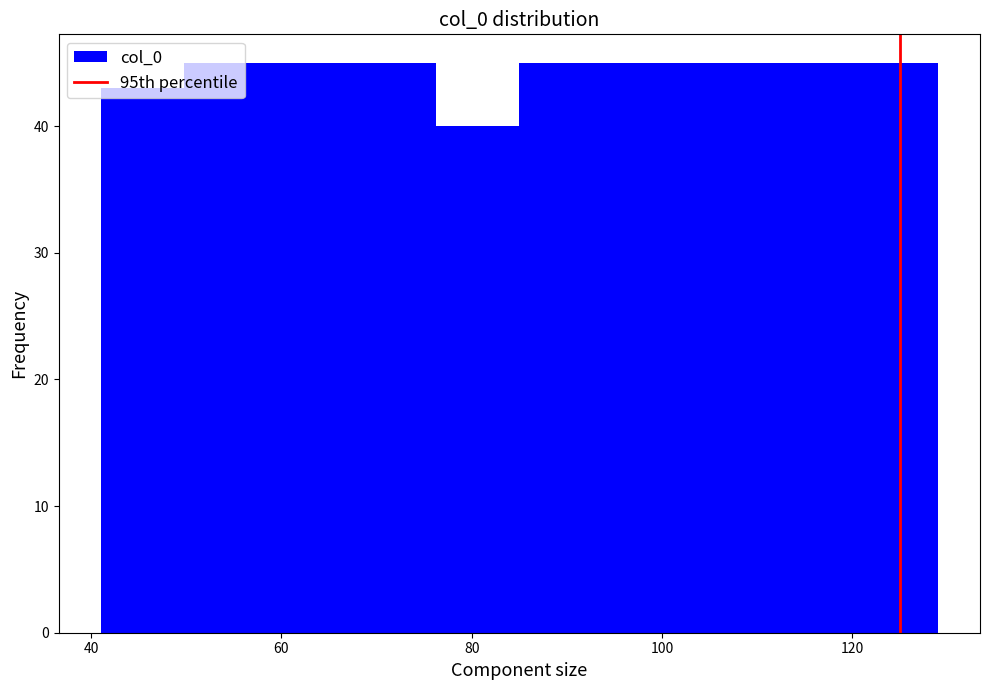

Reading left to right, transcribe this chart: for each bar, give the range it covers on the x-axis and its height. Neither the bar edges nor the heights are printed on the chart, so give them approximately, as read against the axes.

41.0 to 49.8: 43
49.8 to 58.6: 45
58.6 to 67.4: 45
67.4 to 76.2: 45
76.2 to 85.0: 40
85.0 to 93.8: 45
93.8 to 102.6: 45
102.6 to 111.4: 45
111.4 to 120.2: 45
120.2 to 129.0: 45